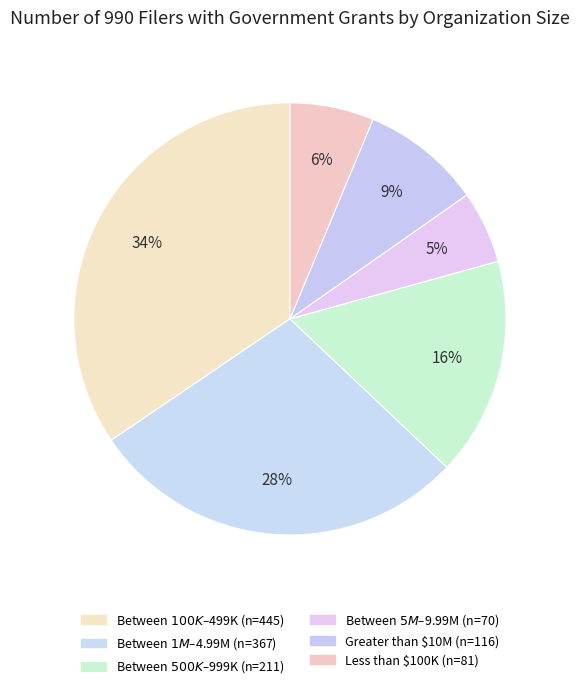

How many segments does this pie chart have?

6